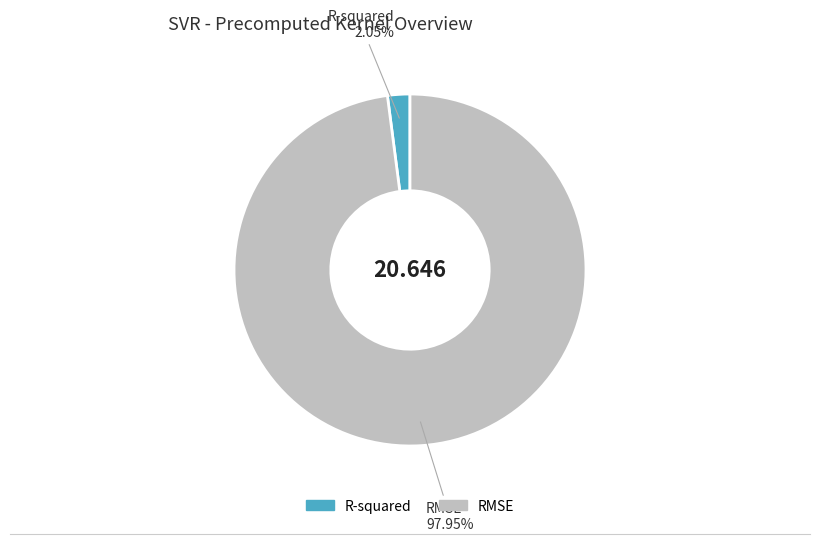

What is the majority slice?

RMSE